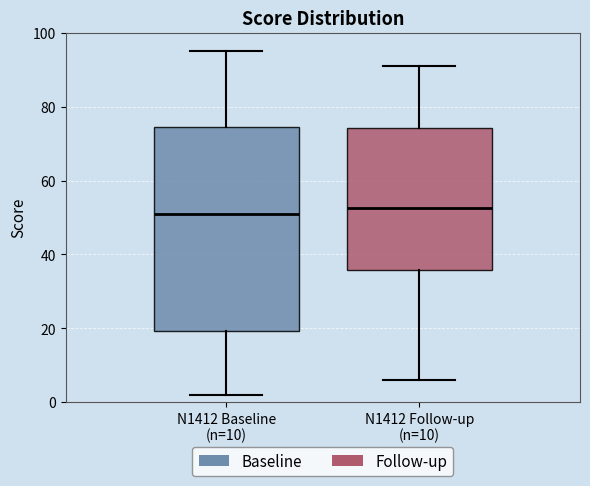

Reading left to right, transcribe this box plot: for each box, give where its median line is, the range the box spans, and where its two whiskers end, as read against the y-axis. The values are not printed on the chart, so give them approximately, as read against the axis.

N1412 Baseline (n=10): median 52, box 20 to 74, whiskers 2 to 96
N1412 Follow-up (n=10): median 52, box 36 to 74, whiskers 6 to 92